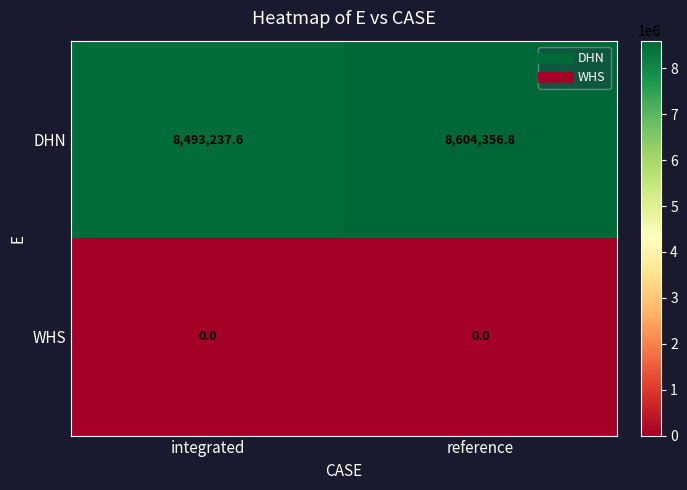

Count the number of categories in the chart.

2